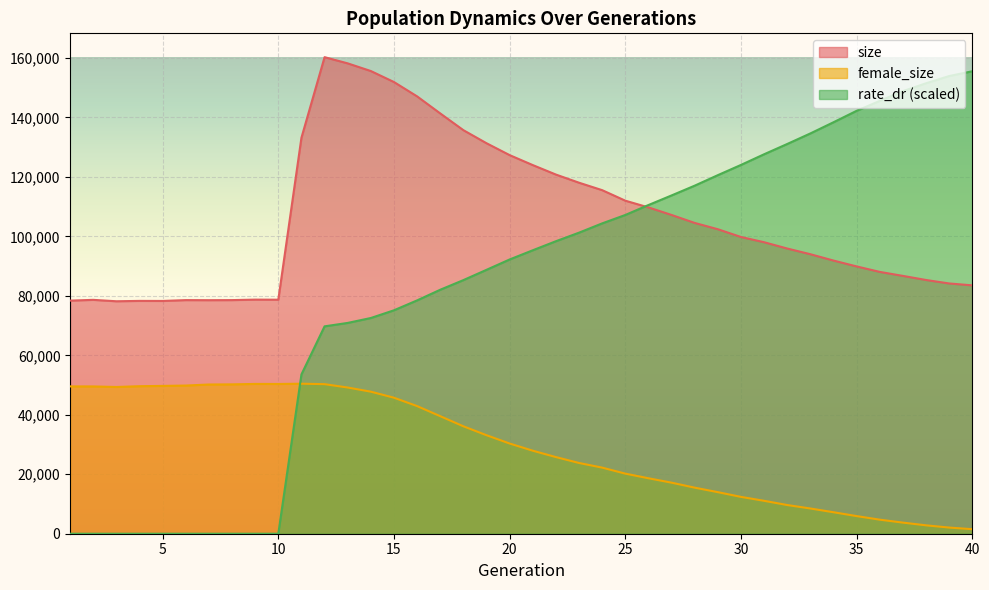

What is the difference between the highest and lowest values at 5?

78283.0